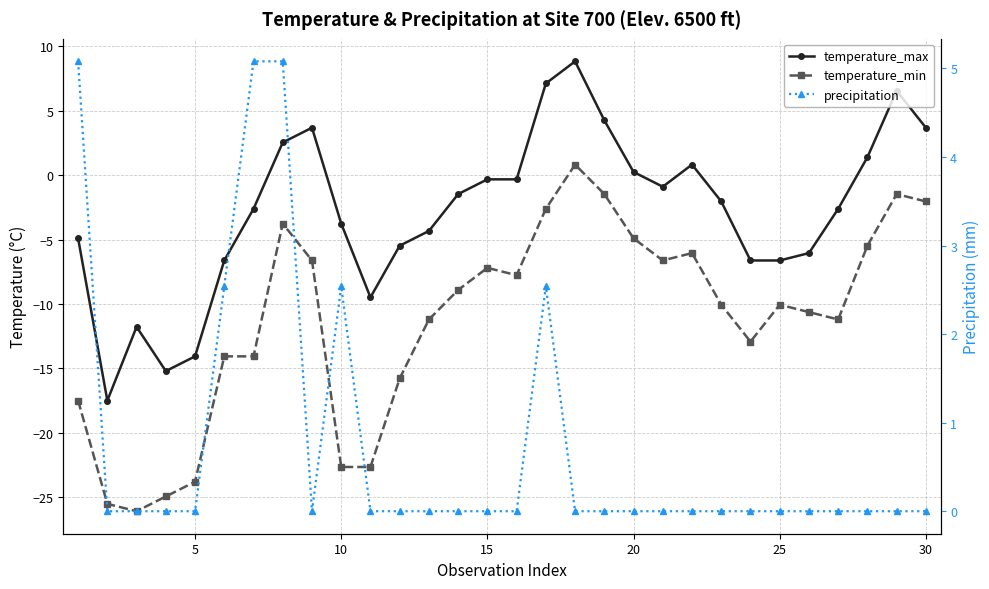

Where is the first local minimum for precipitation?

8